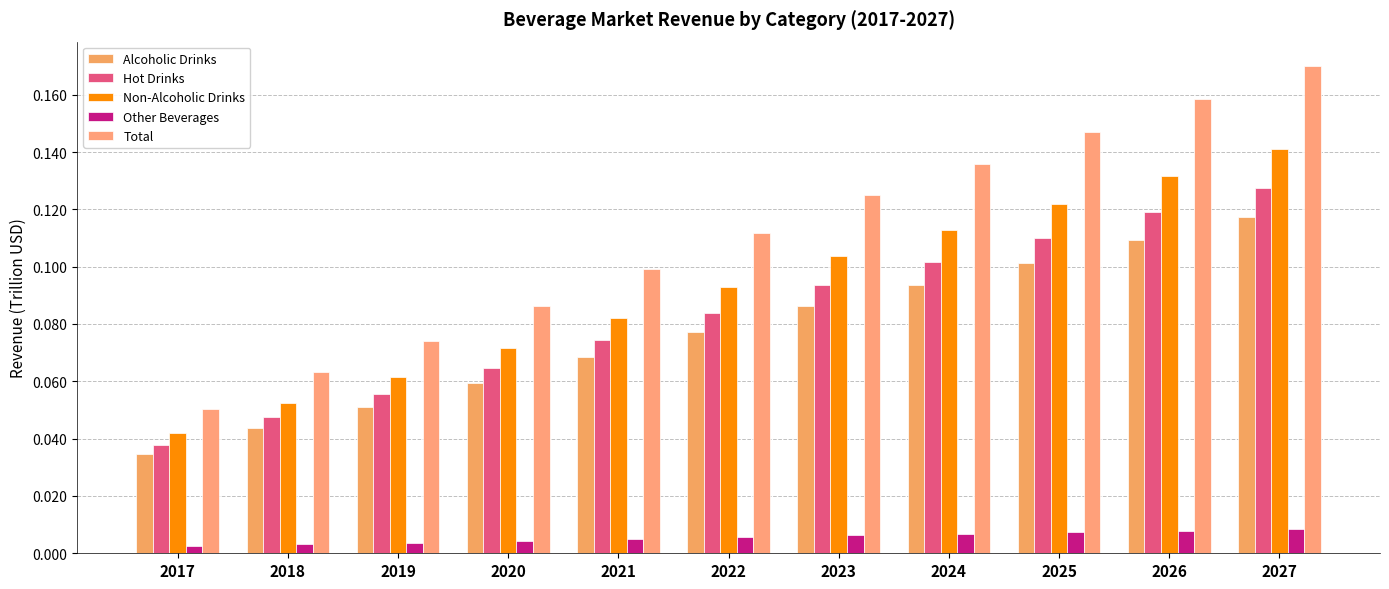

Are the bars grouped side by side (vs. stacked)?

Yes